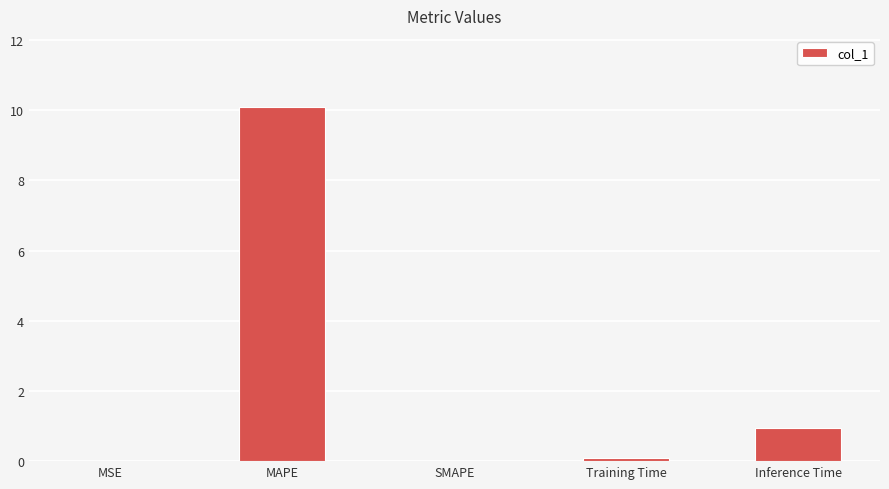

Where is the data nearest to the value 5?

Inference Time